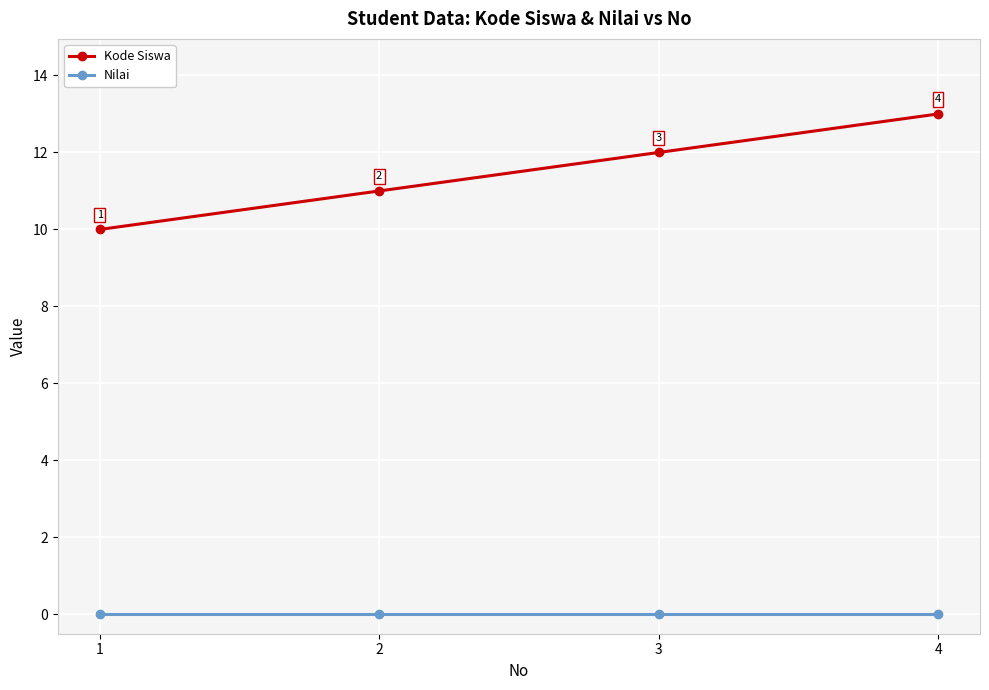

The value of Nilai at 4 is 0. True or false?

True